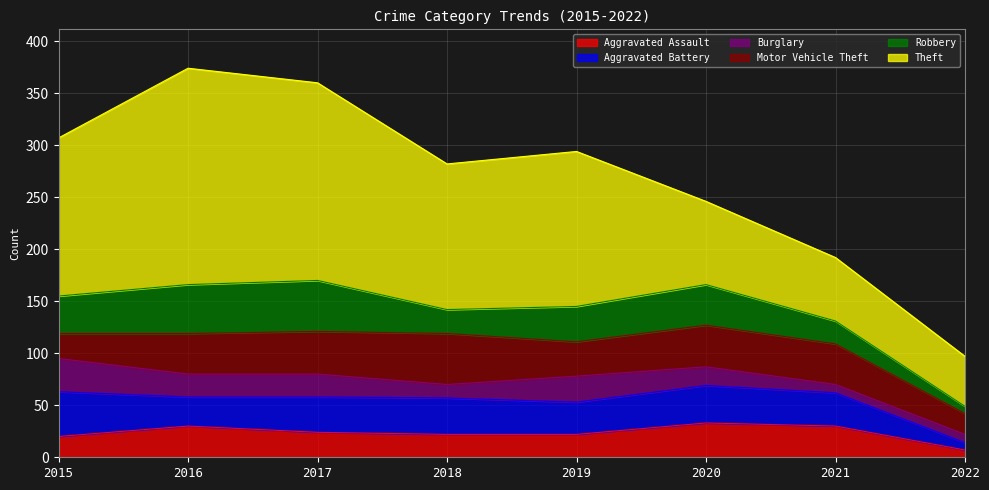

Where is Burglary nearest to the value 20?

2016